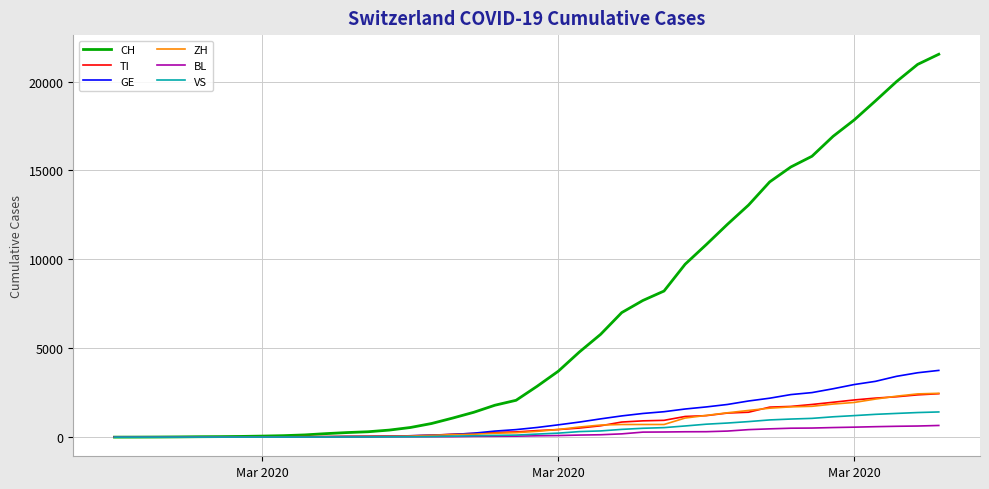

What is the greatest value displayed?

21534